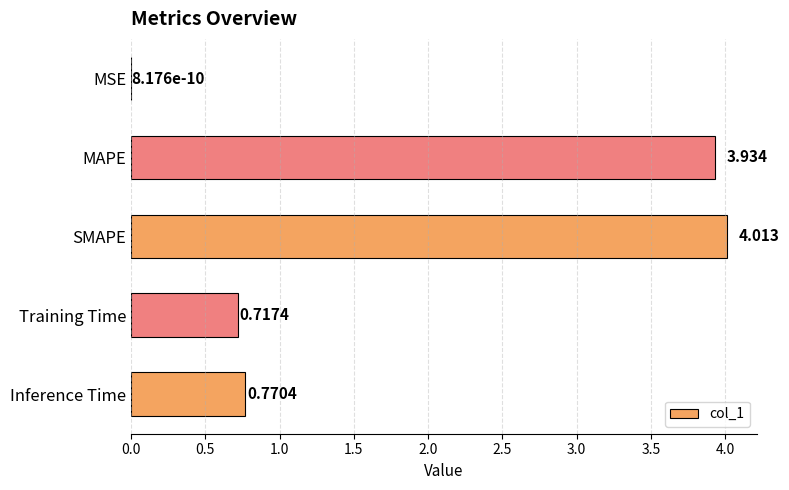

Between SMAPE and Training Time, which is larger?

SMAPE